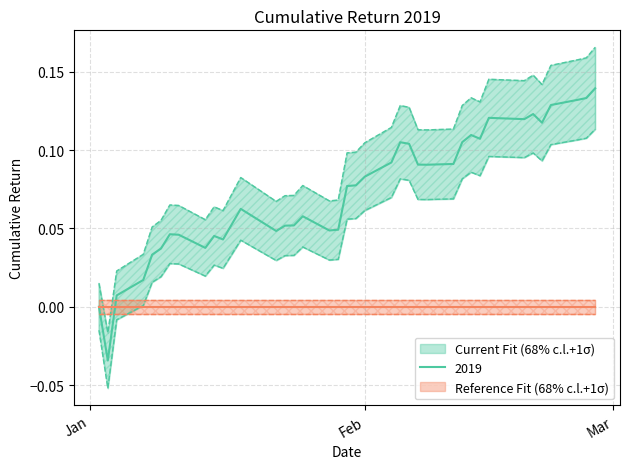

What position from the left is 2019-01-02?

1